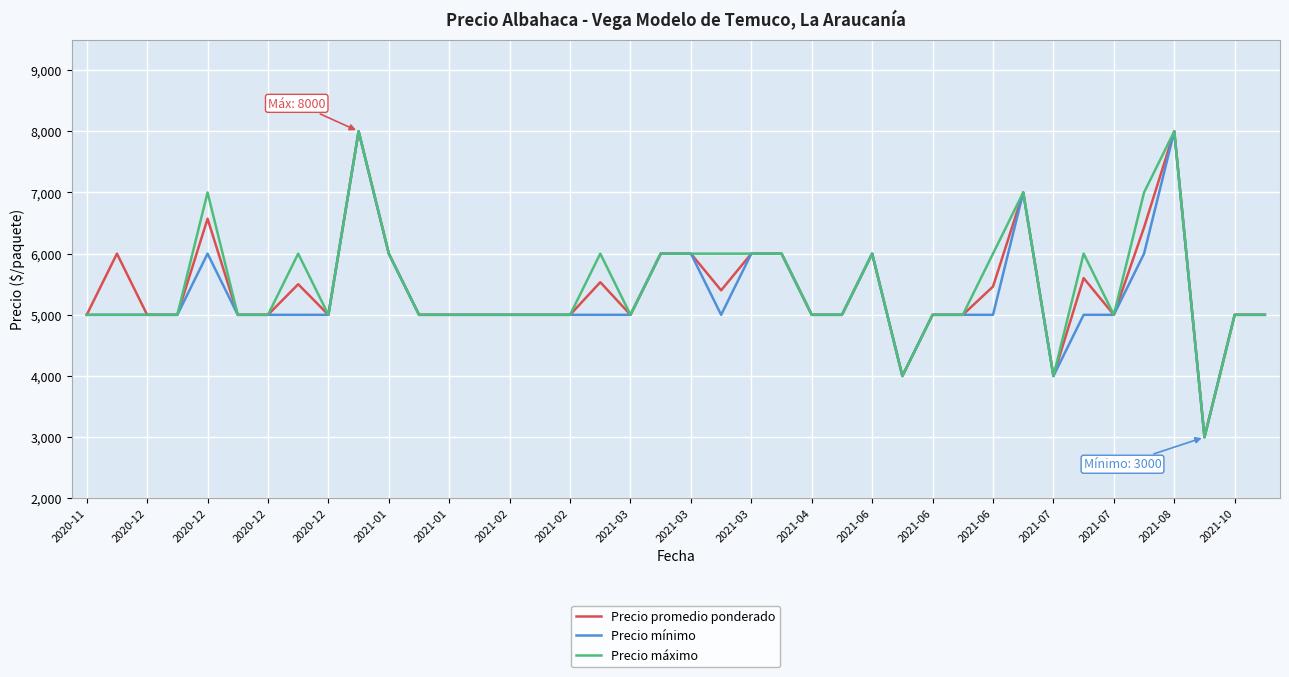

What is the maximum value for Precio mínimo?

8000